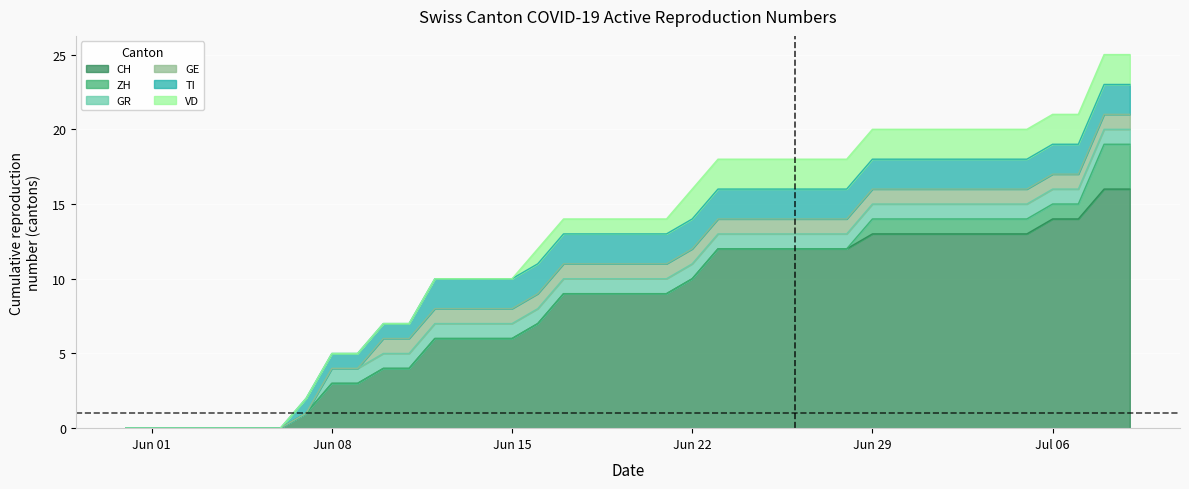

The GR series shows 0 at 2020-06-01. True or false?

False